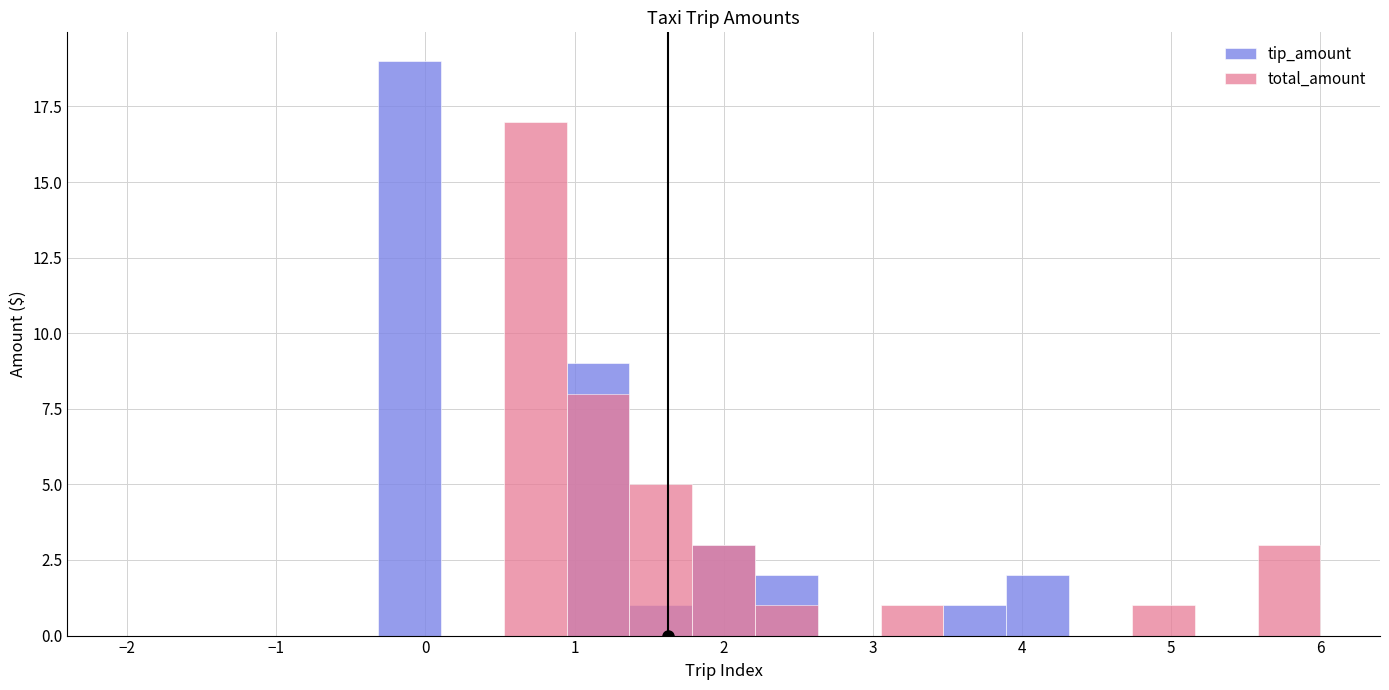

Is it true that tip_amount equals -13 at 1?

False